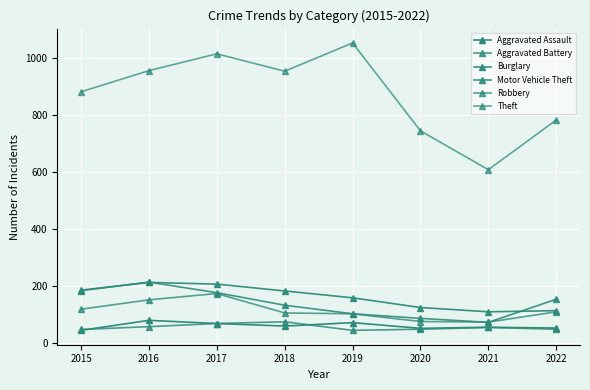

True or false: Theft and Burglary cross at least once.

False